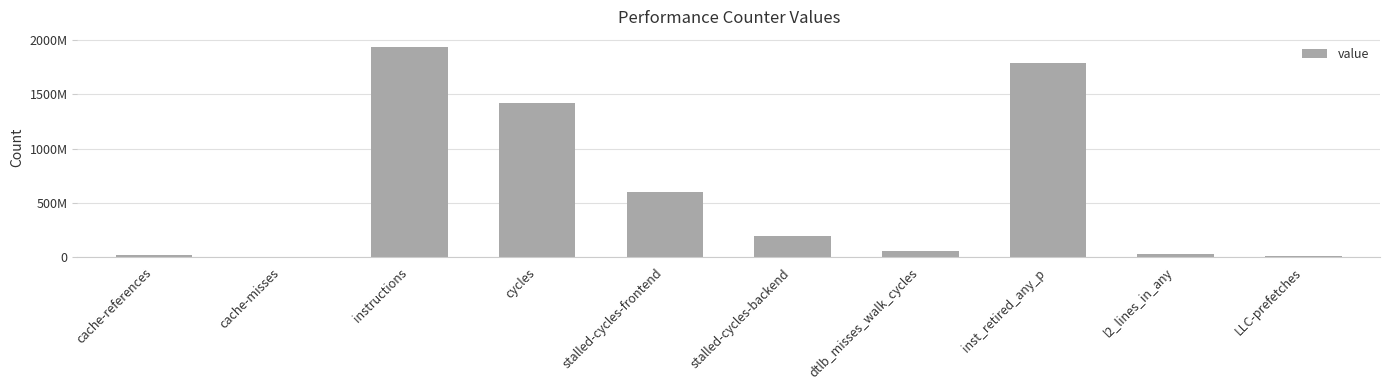

Are the bars grouped side by side (vs. stacked)?

No